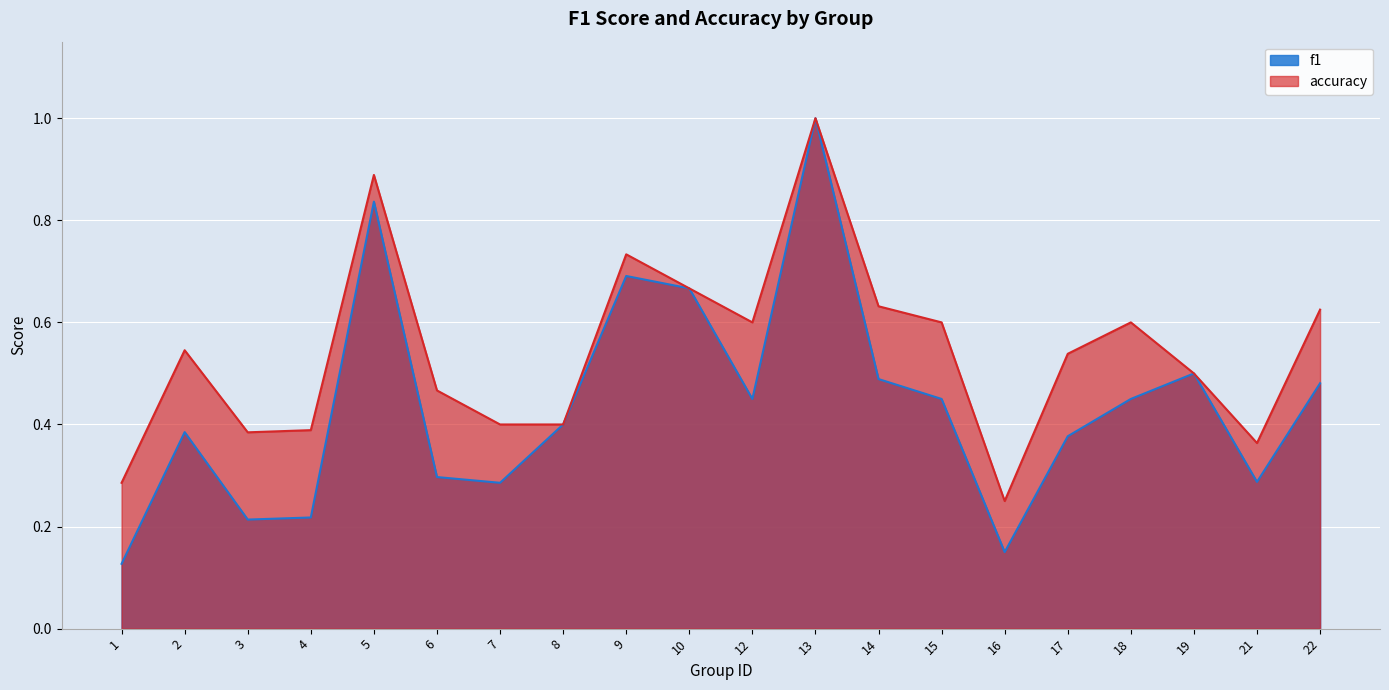

How many f1 values are between 0 and 1?

20